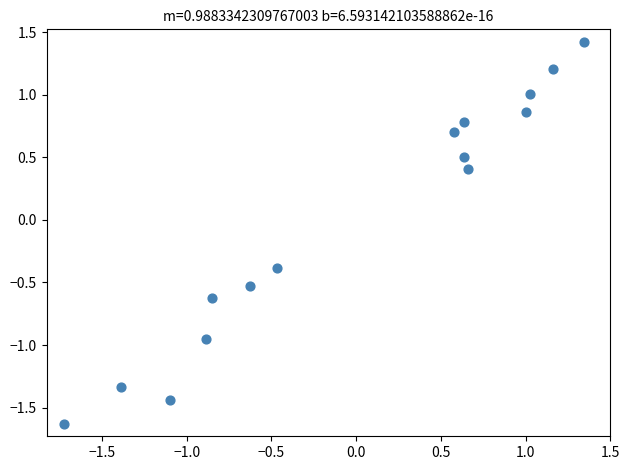

What is the range of Y values (max minus min)?

3.1